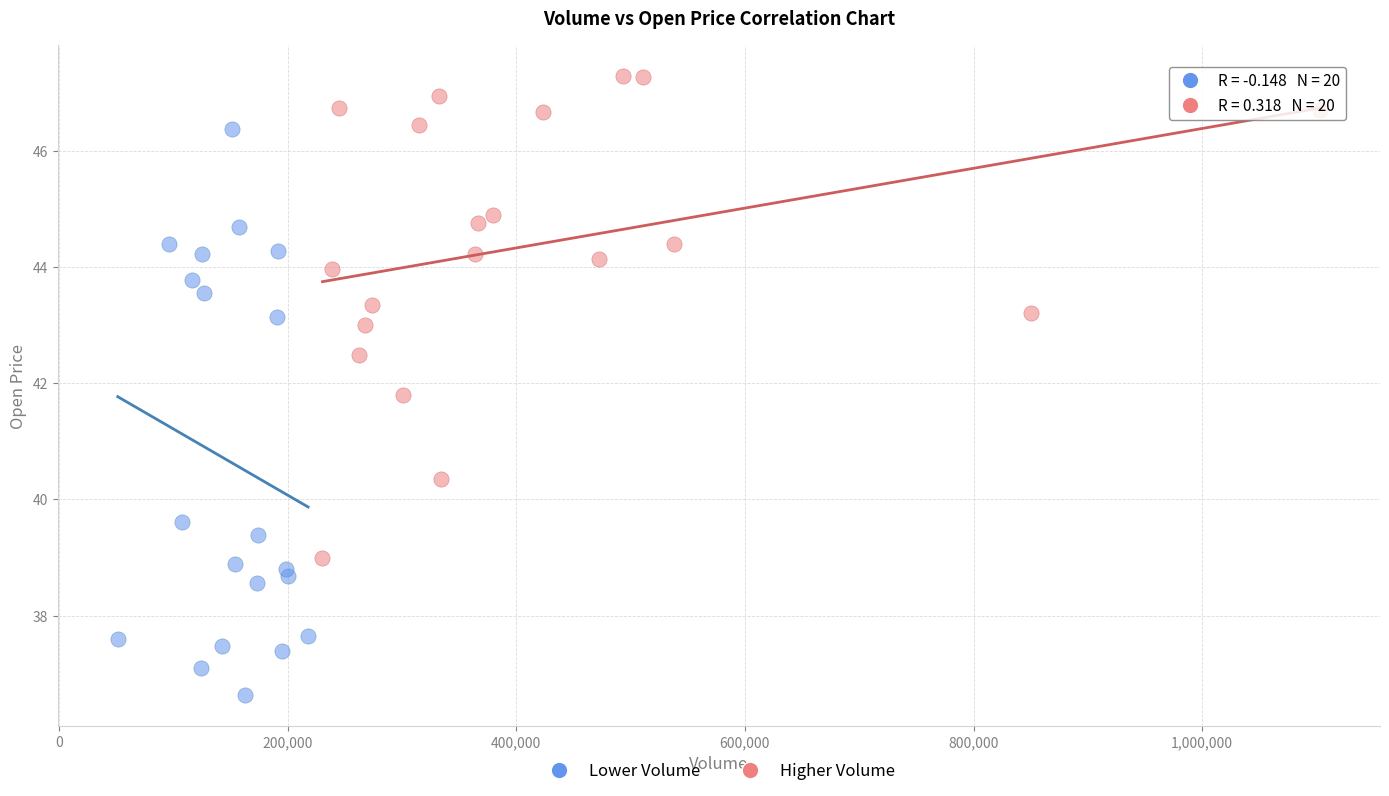

Which series has the widest spread of Y values?

Lower Volume